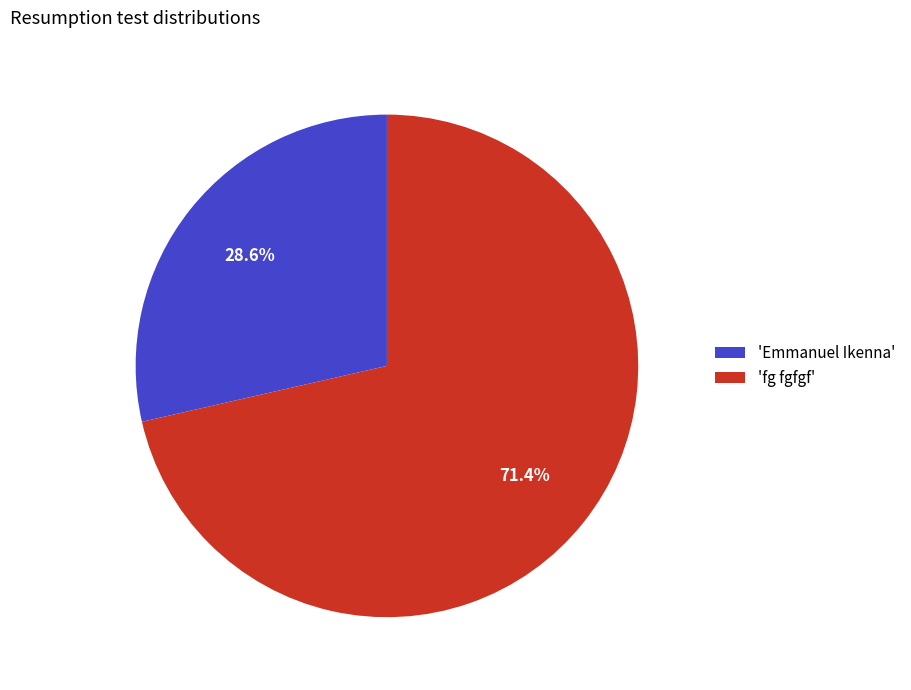

Do 'fg fgfgf' and 'Emmanuel Ikenna' together represent more than half of the pie?

Yes